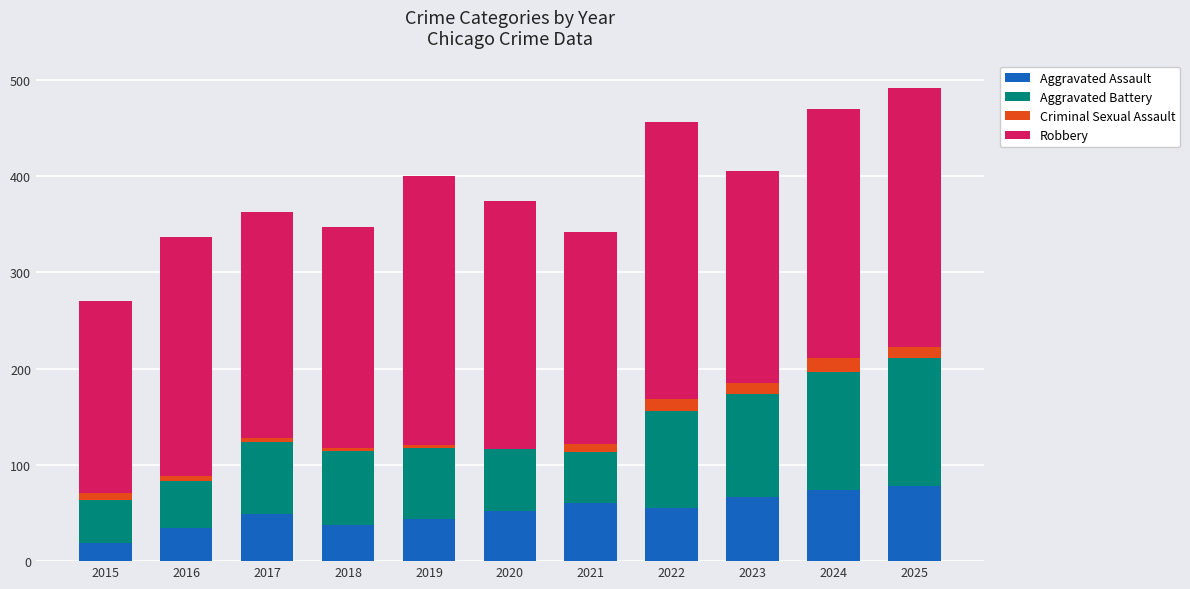

Is it true that Aggravated Assault equals 44 at 2019?

True